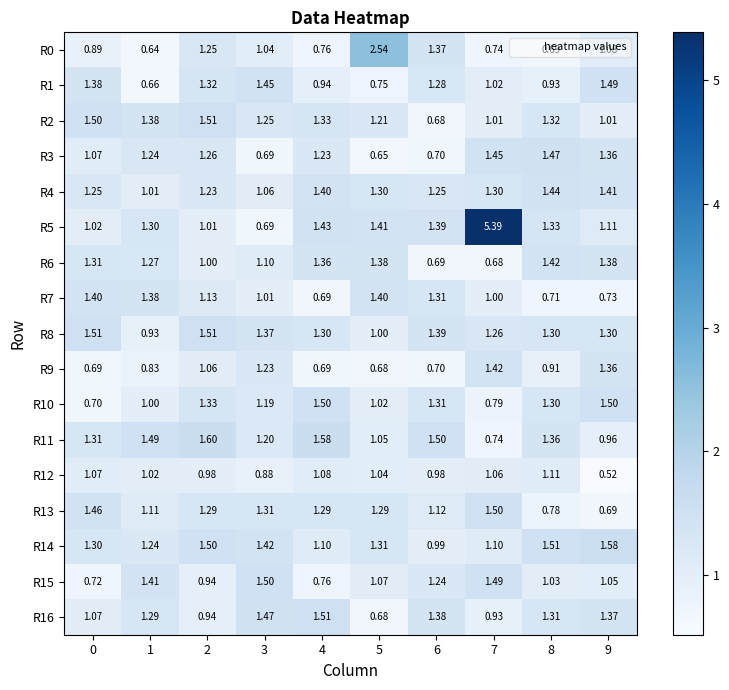

Is the value of R7 at 1 greater than the value of R1 at 1?

Yes